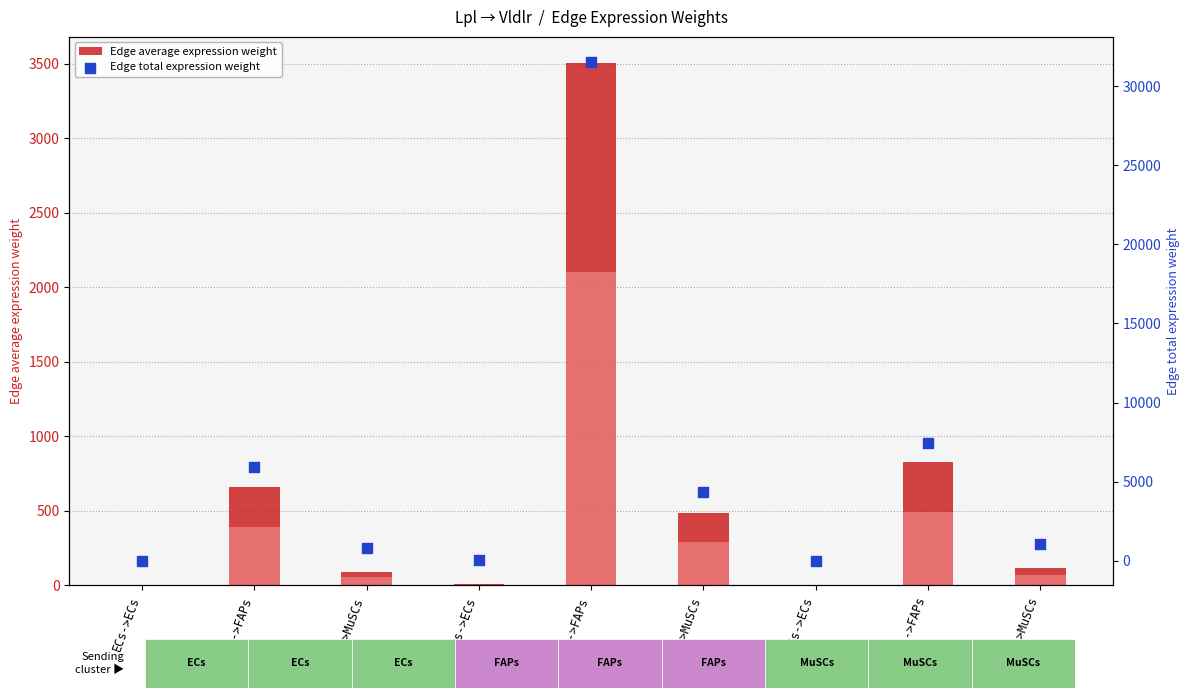

Which series reaches the minimum Y coordinate?

Edge total weight (scaled)